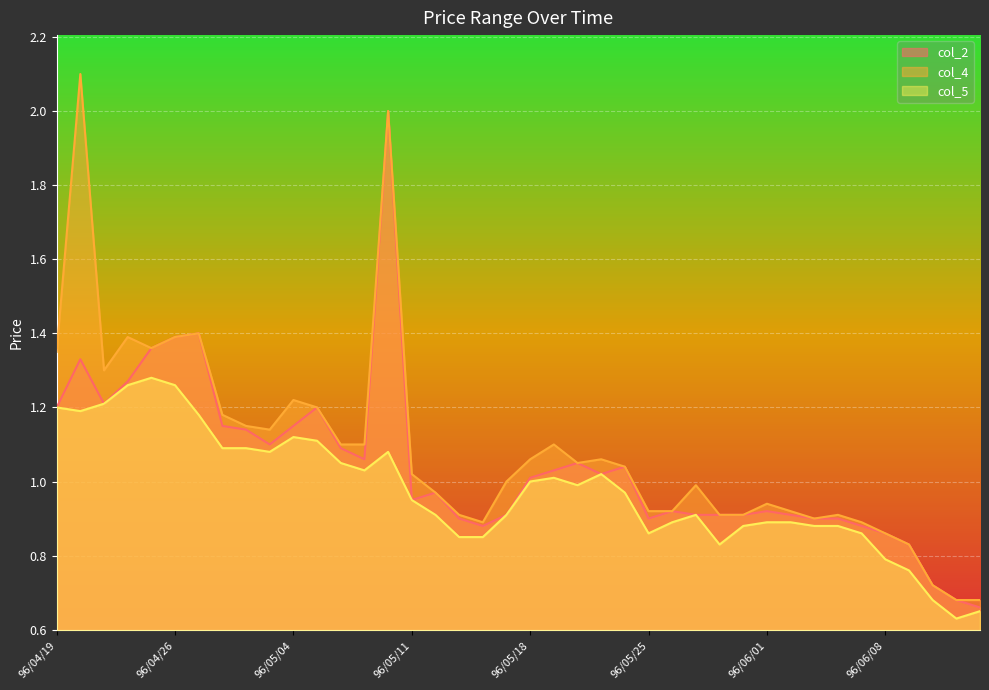

Is it true that col_5 equals 0.3 at 96/06/14?

False